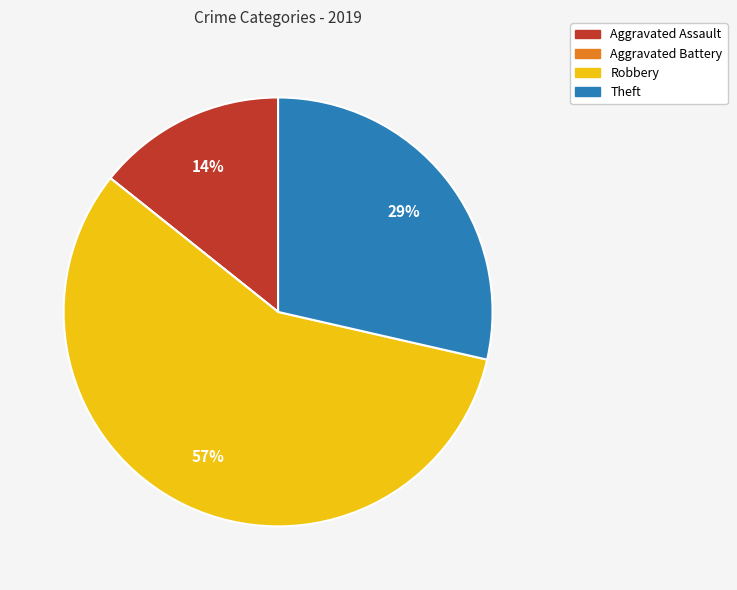

Do Theft and Aggravated Assault together represent more than half of the pie?

No